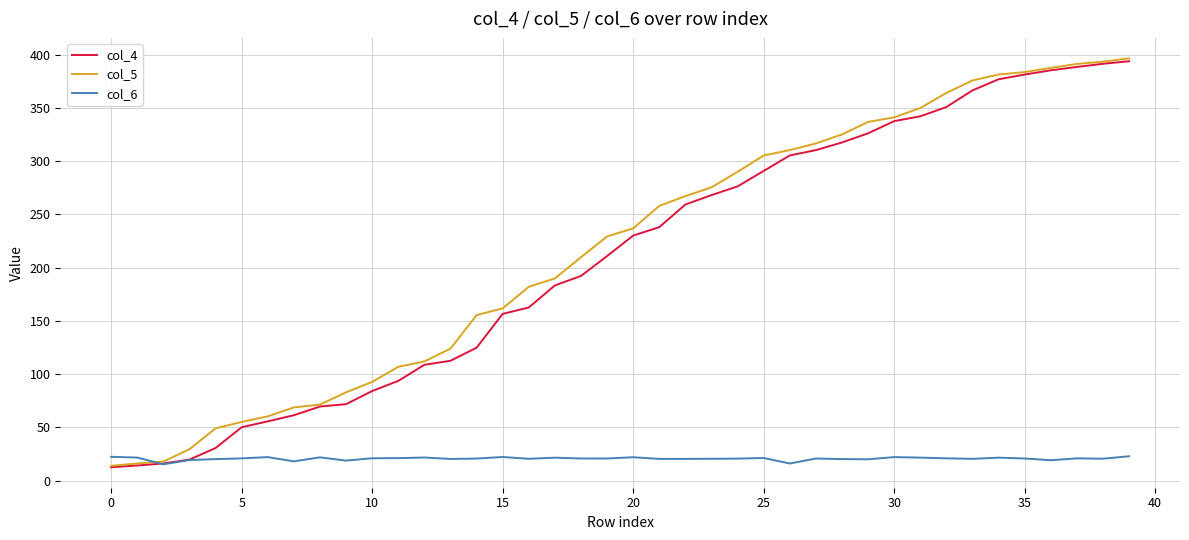

Which series has the largest range (max minus min)?

col_5